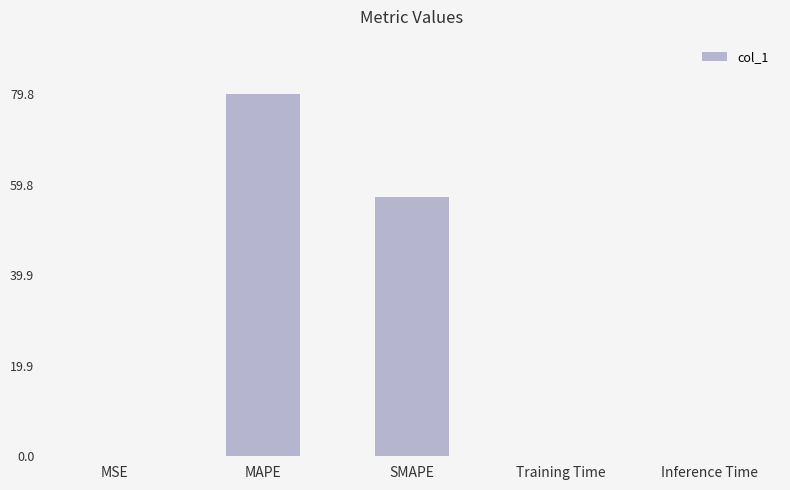

True or false: the data shows 57.0 at SMAPE.

True